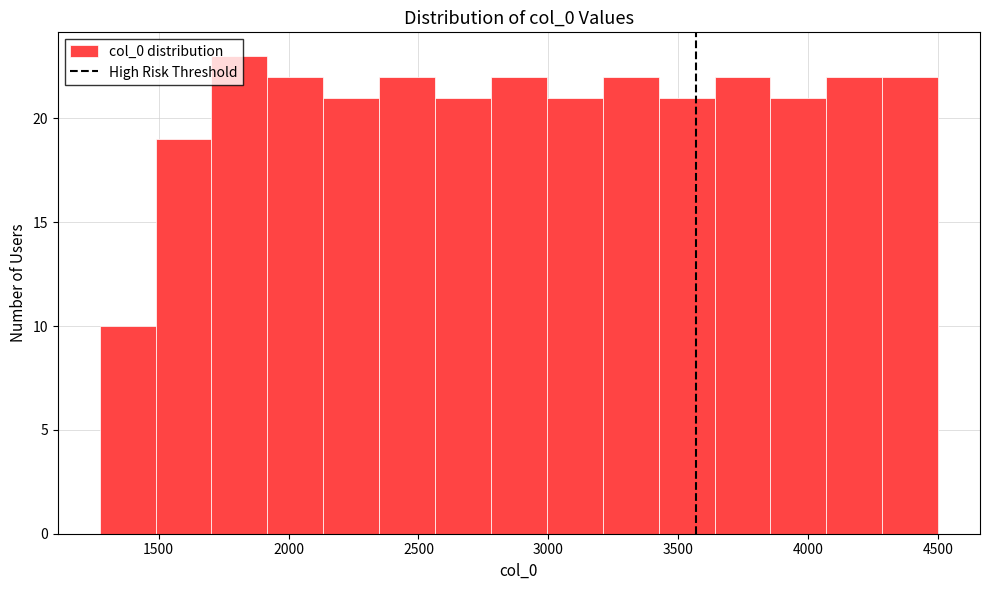

Over which range of the x-axis is the bar tallest?

1700 to 1900